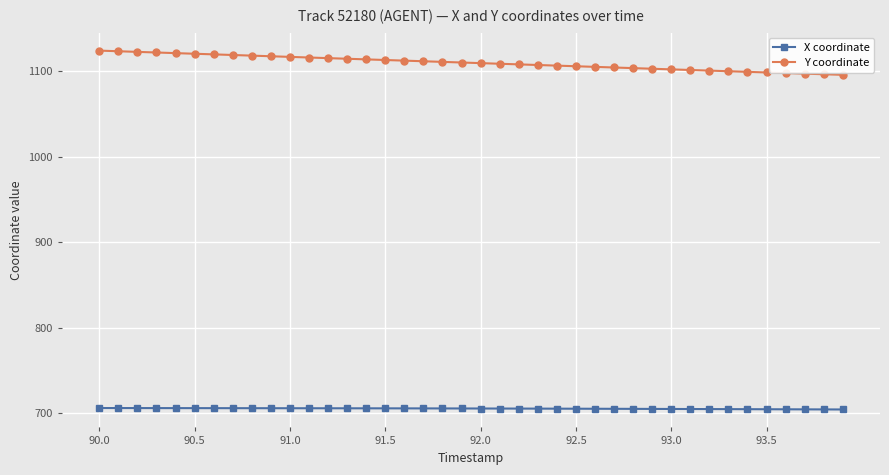

What is the value of the X coordinate point at the 33rd from the left?

705.1